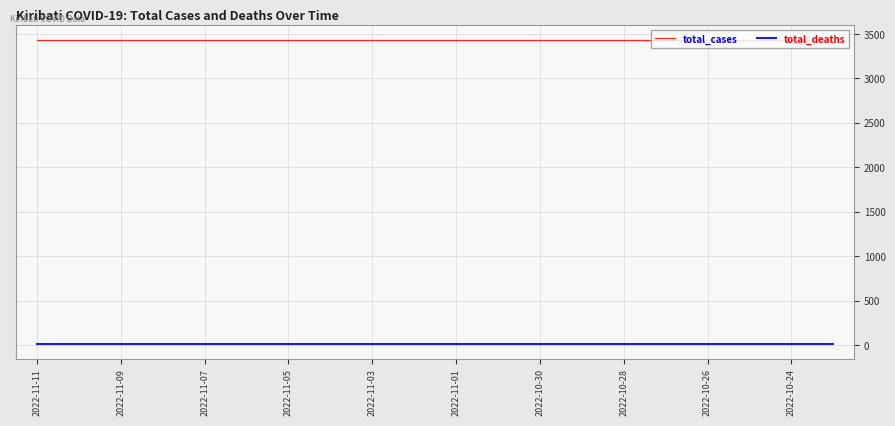

At how many categories does at least one series exceed 667?

20